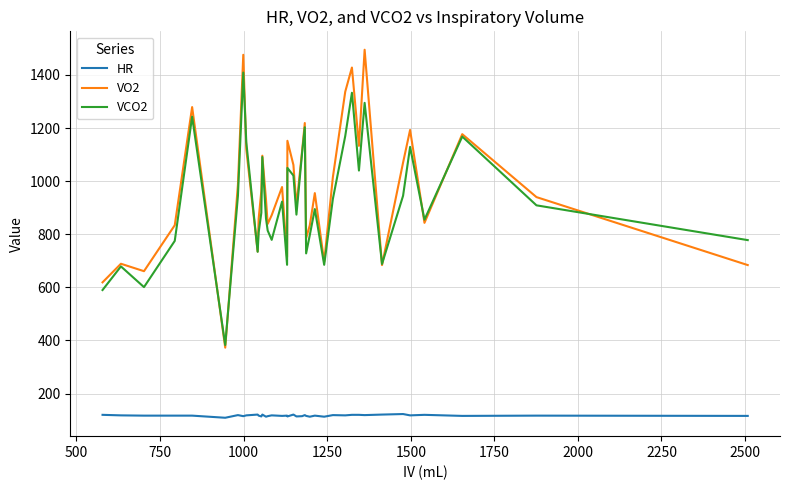

Which series has the largest range (max minus min)?

VO2